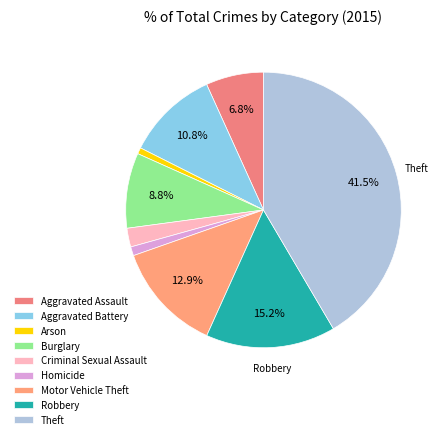

True or false: Homicide accounts for 9% of the total.

False